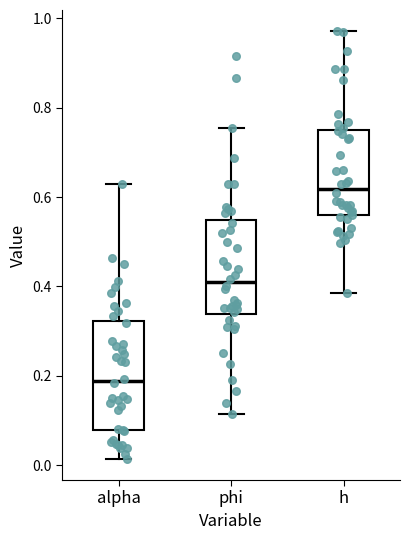

Reading left to right, read every box against the y-axis: the position of its median line, the range the box covers, and the ends of its whiskers. The values are not printed on the chart, so give them approximately, as read against the axis.

alpha: median 0.18, box 0.08 to 0.32, whiskers 0.02 to 0.62
phi: median 0.40, box 0.34 to 0.54, whiskers 0.12 to 0.76
h: median 0.62, box 0.56 to 0.74, whiskers 0.38 to 0.98